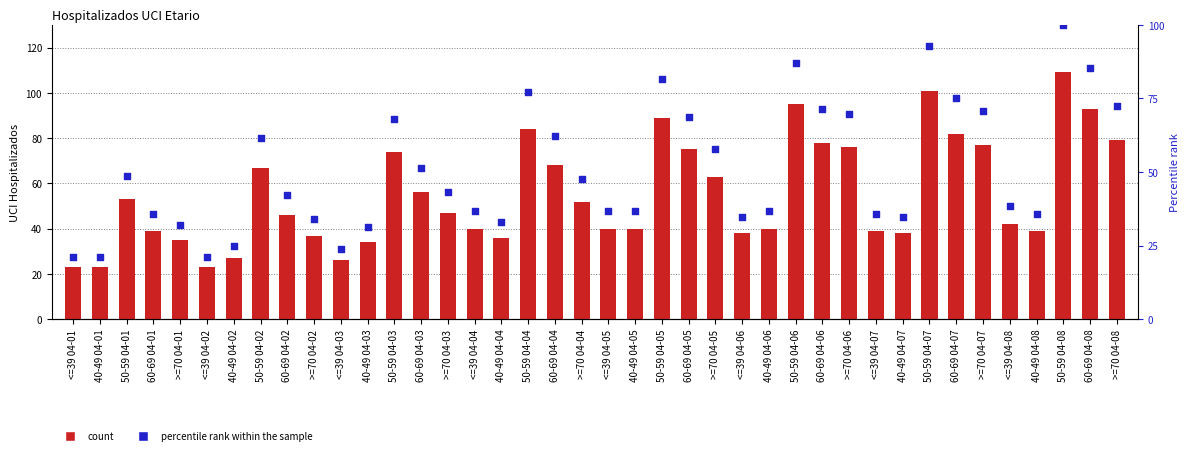

At which category is the sum across all series the highest?

50-59 04-08